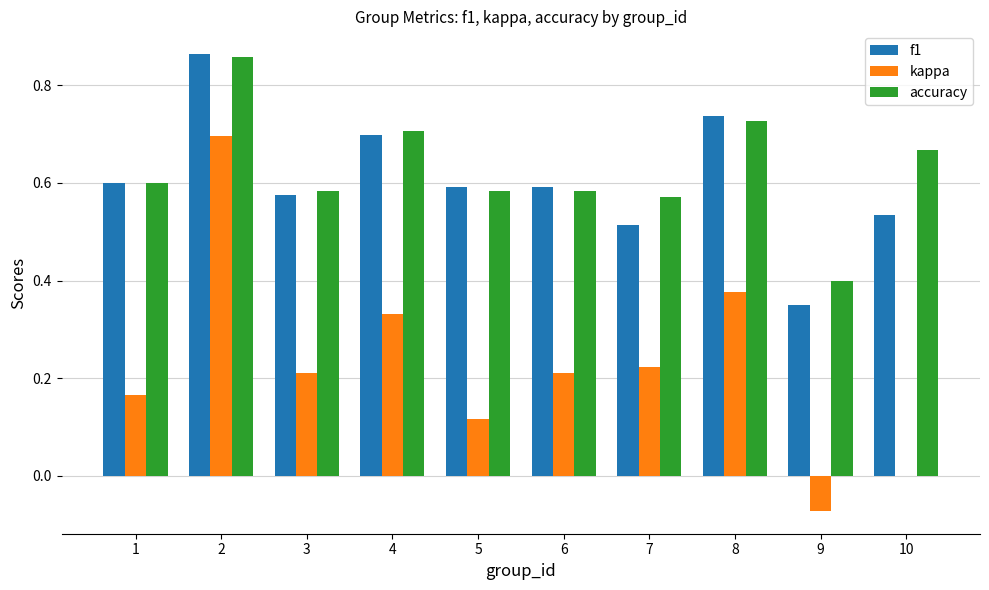

What is the sum of the f1 values at 7 and 8?

1.3